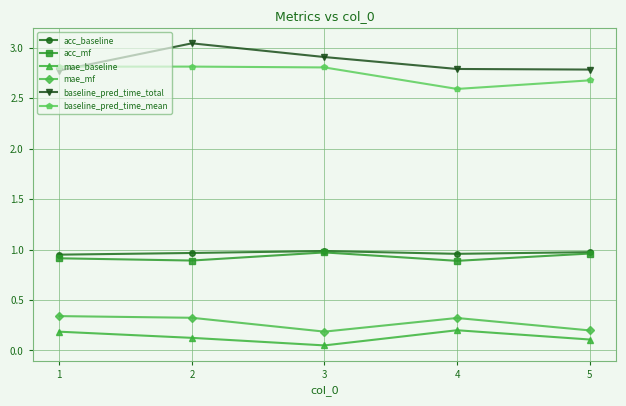

What is the total value across all series at 2?

8.2